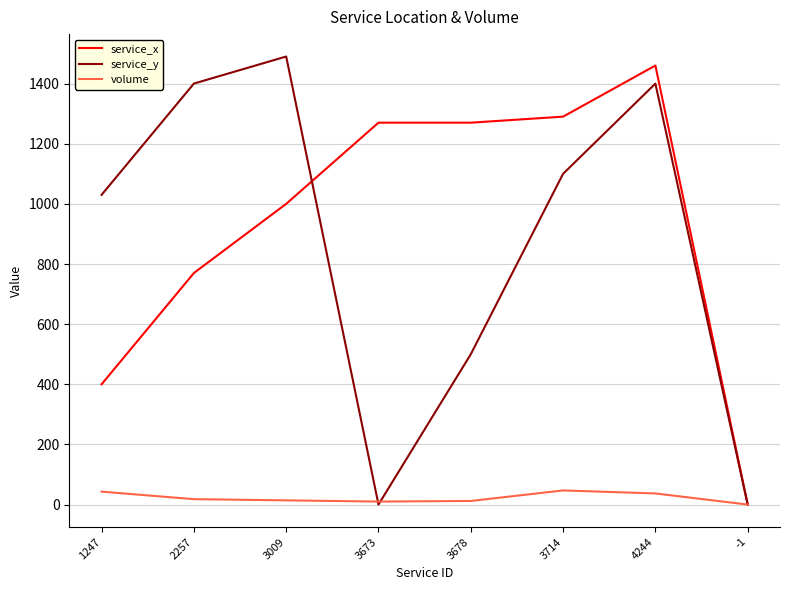

Which series has the largest range (max minus min)?

service_y